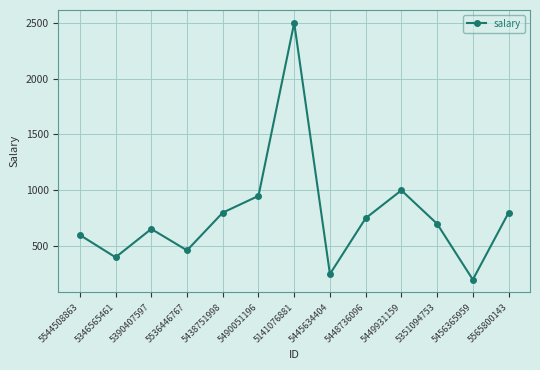

At which category does the chart reach its minimum across all series?

5456365959